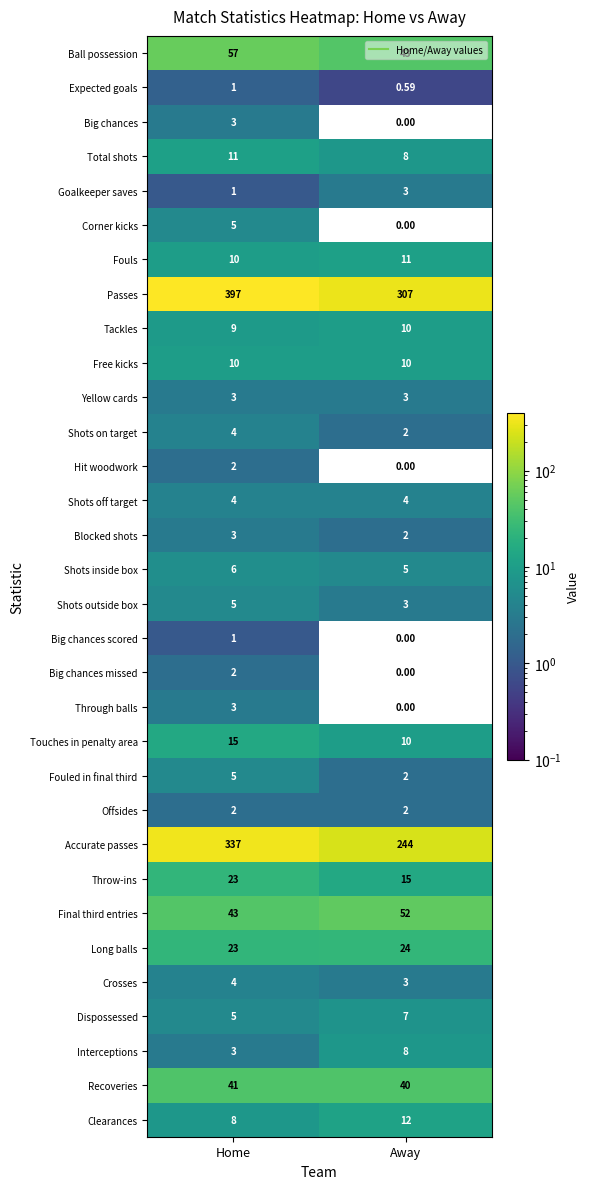

At which category is the sum across all series the highest?

Home